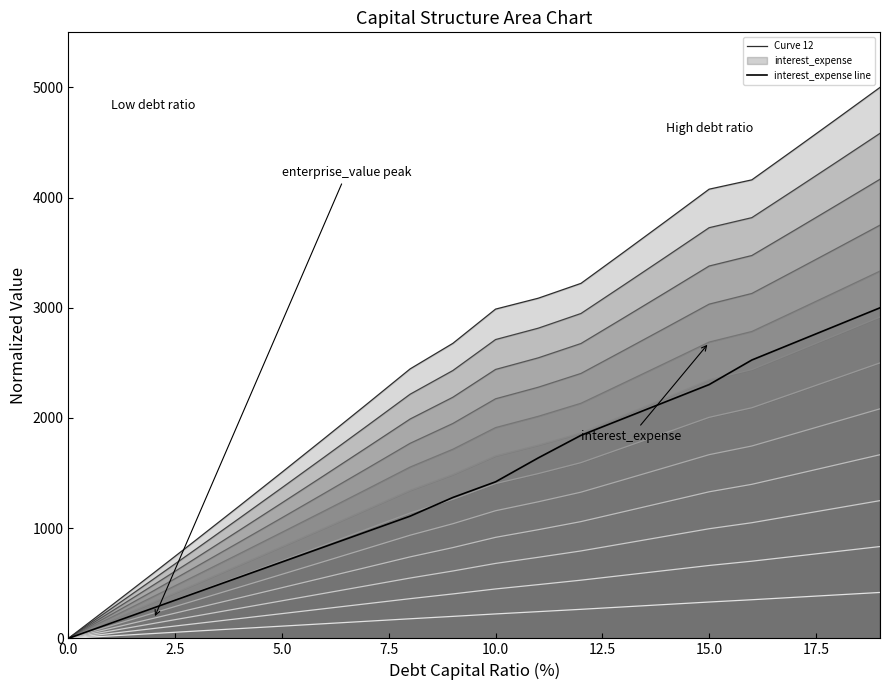

What is the difference between the maximum and minimum values in the interest_expense series?

3000.0